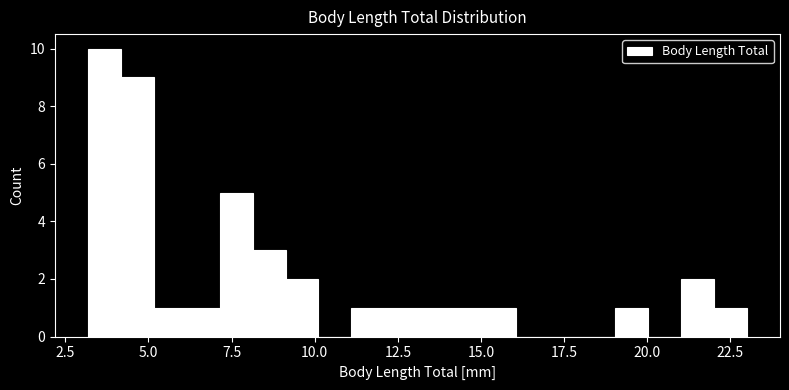

Read against the x-axis, roughly where is the centre of the tallest bar?

3.5